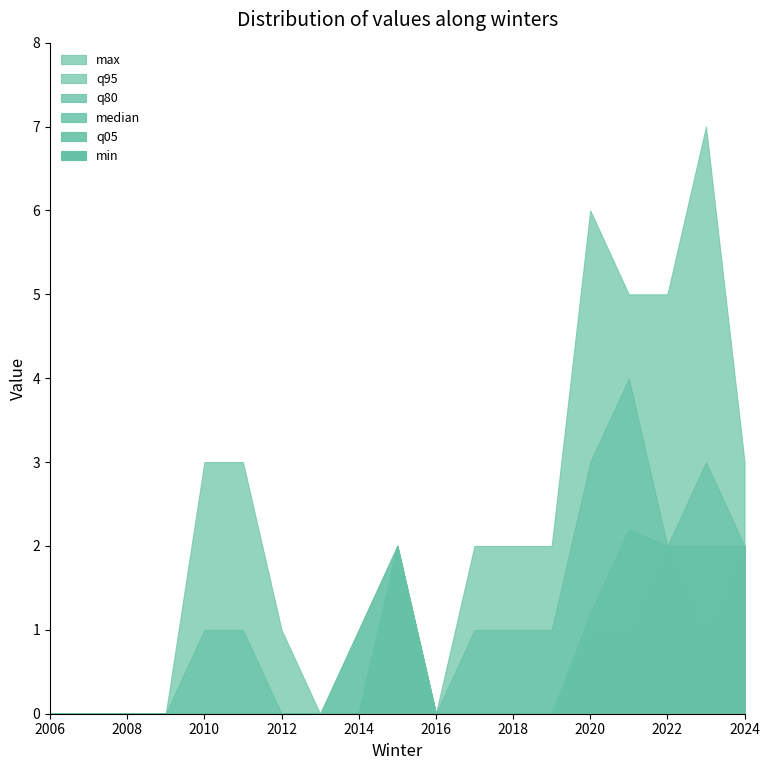

What are all the series names shown in the legend?

max, q95, q80, median, q05, min